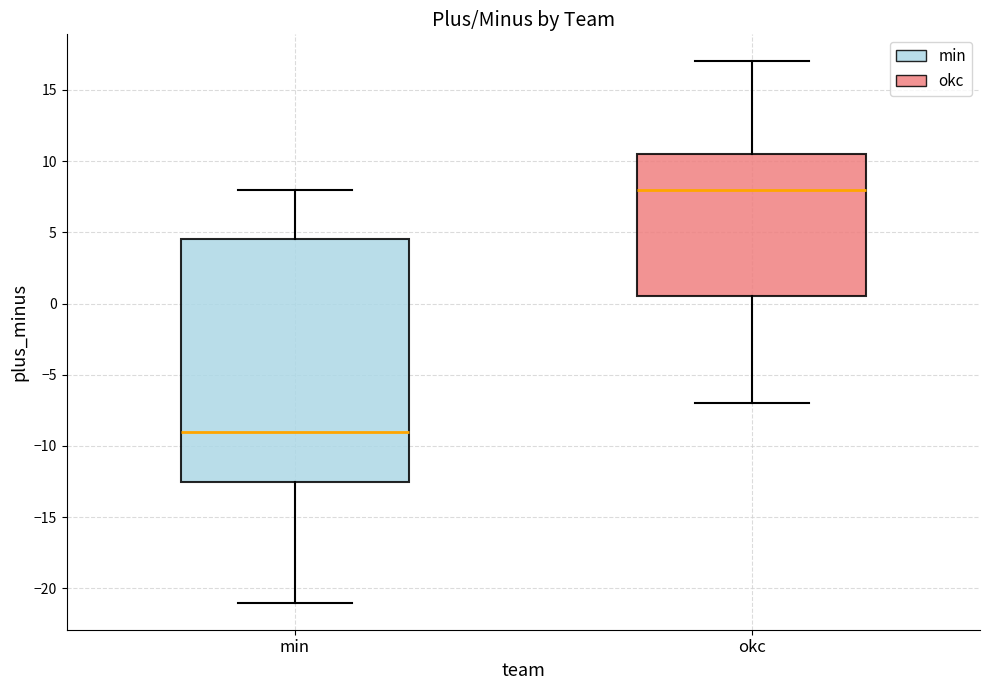

Reading left to right, read every box against the y-axis: the position of its median line, the range the box covers, and the ends of its whiskers. The values are not printed on the chart, so give them approximately, as read against the axis.

min: median -9.0, box -12.5 to 4.5, whiskers -21.0 to 8.0
okc: median 8.0, box 0.5 to 10.5, whiskers -7.0 to 17.0